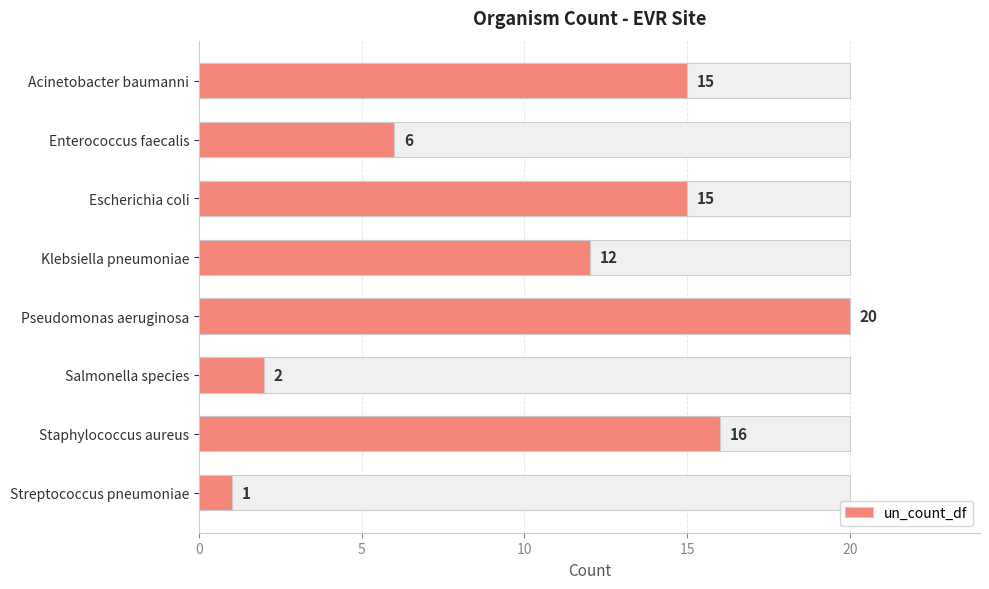

Count the number of data series in this chart.

1